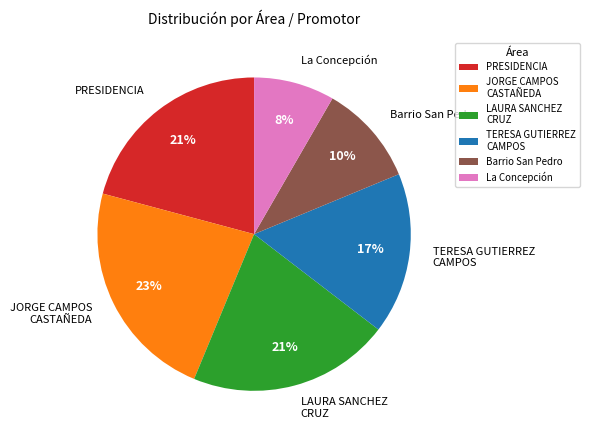

What percentage is the La Concepción slice, to the nearest percent?

8%